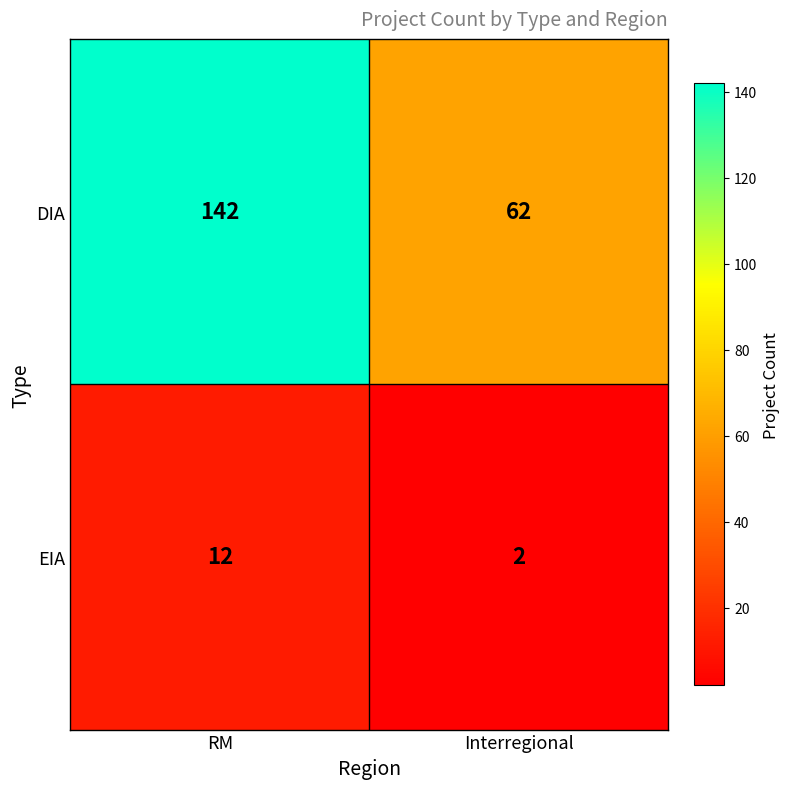

The value of EIA at Interregional is 3. True or false?

False